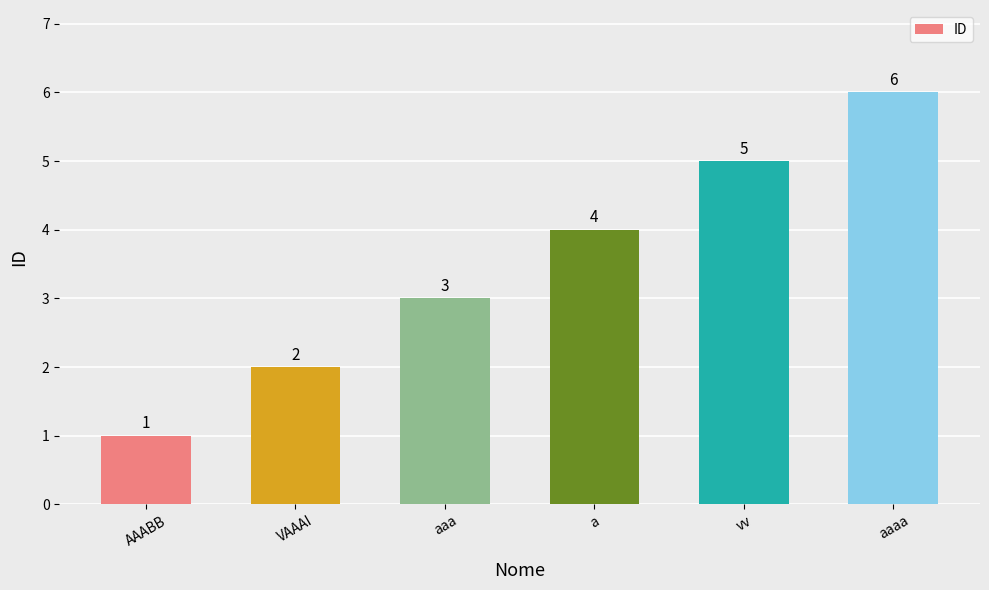

Between a and aaaa, which is larger?

aaaa